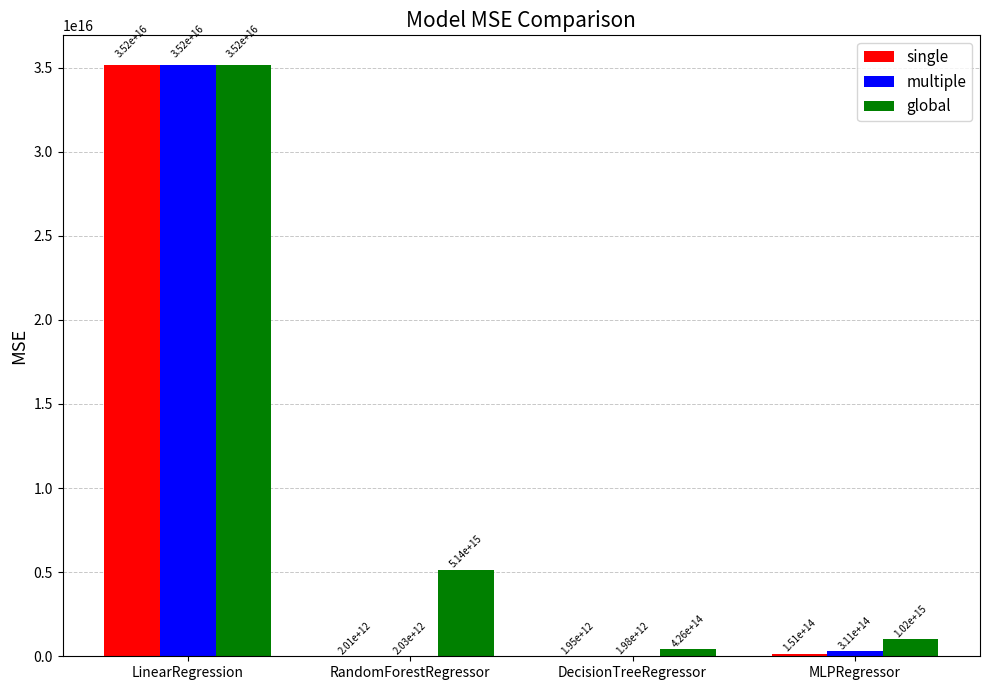

How many groups of bars are there?

4